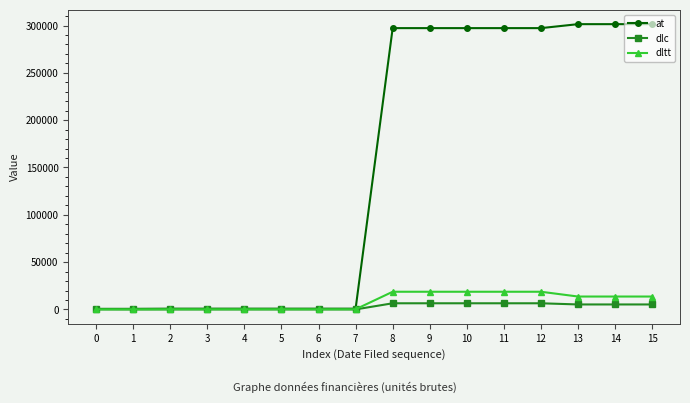

The value of at at 15 is 301450.0. True or false?

True